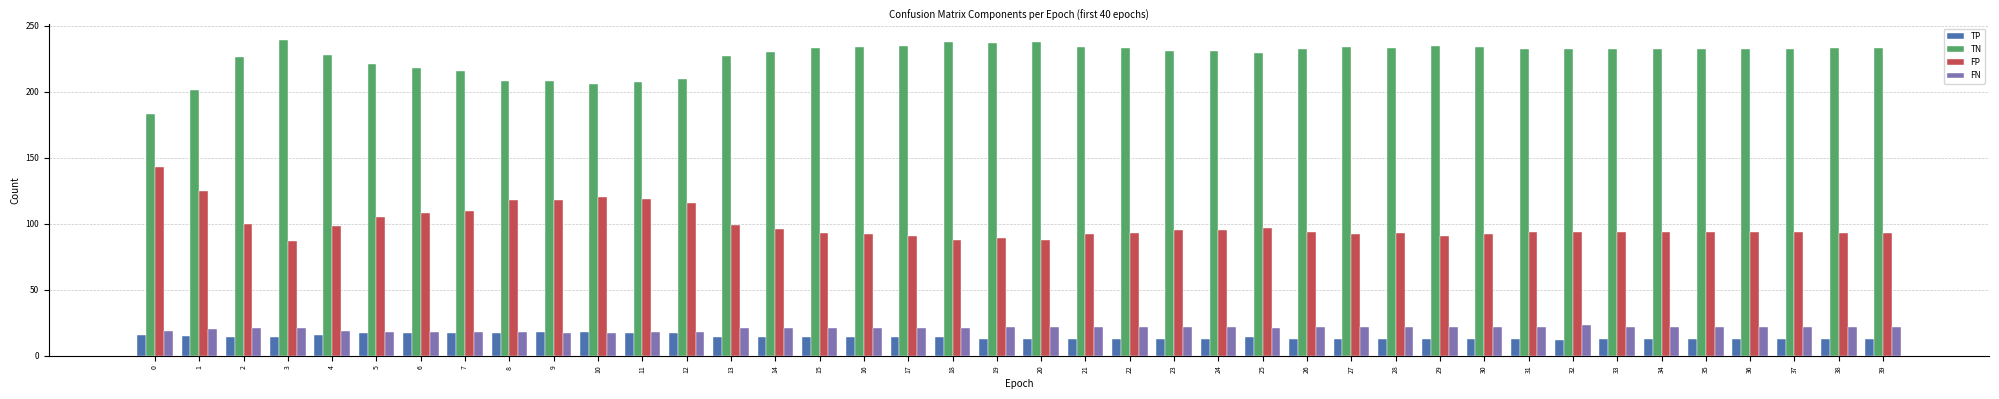

Read the TN value at 38, to the nearest 10.

230